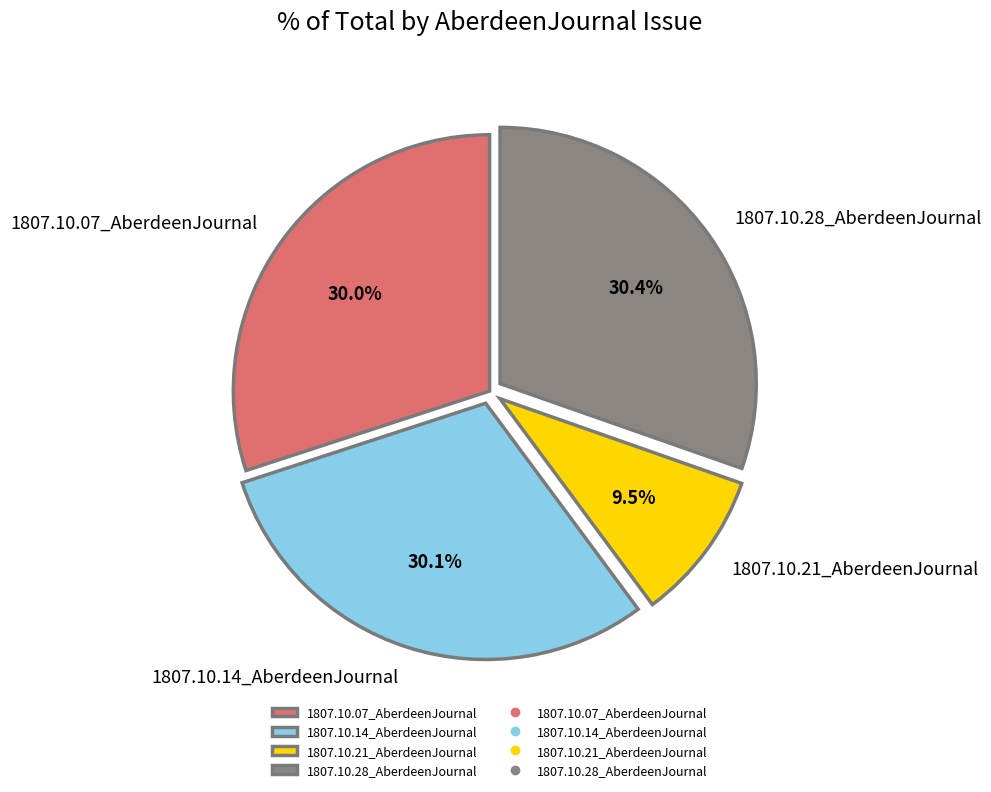

To the nearest percent, what is the difference between the 1807.10.14_AberdeenJournal and 1807.10.21_AberdeenJournal slice percentages?

21%